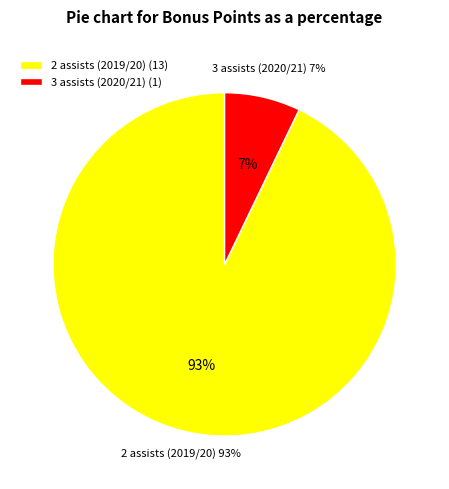

To the nearest percent, what is the difference between the largest and smallest slice percentages?

86%